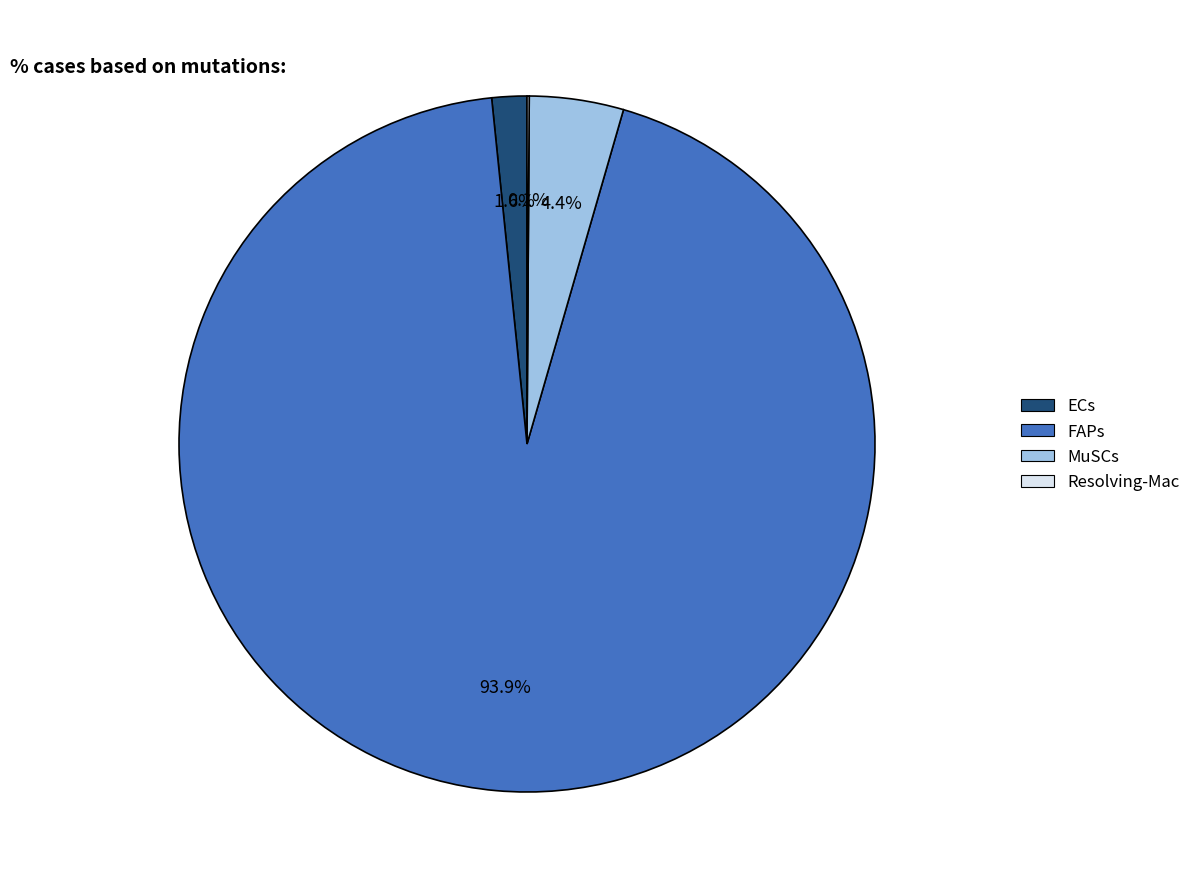

Which category has the biggest portion of the pie?

FAPs